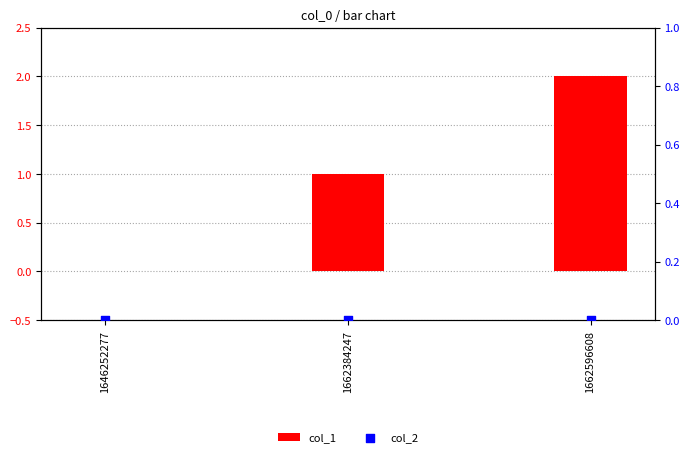

Which series has the largest total across all categories?

col_1